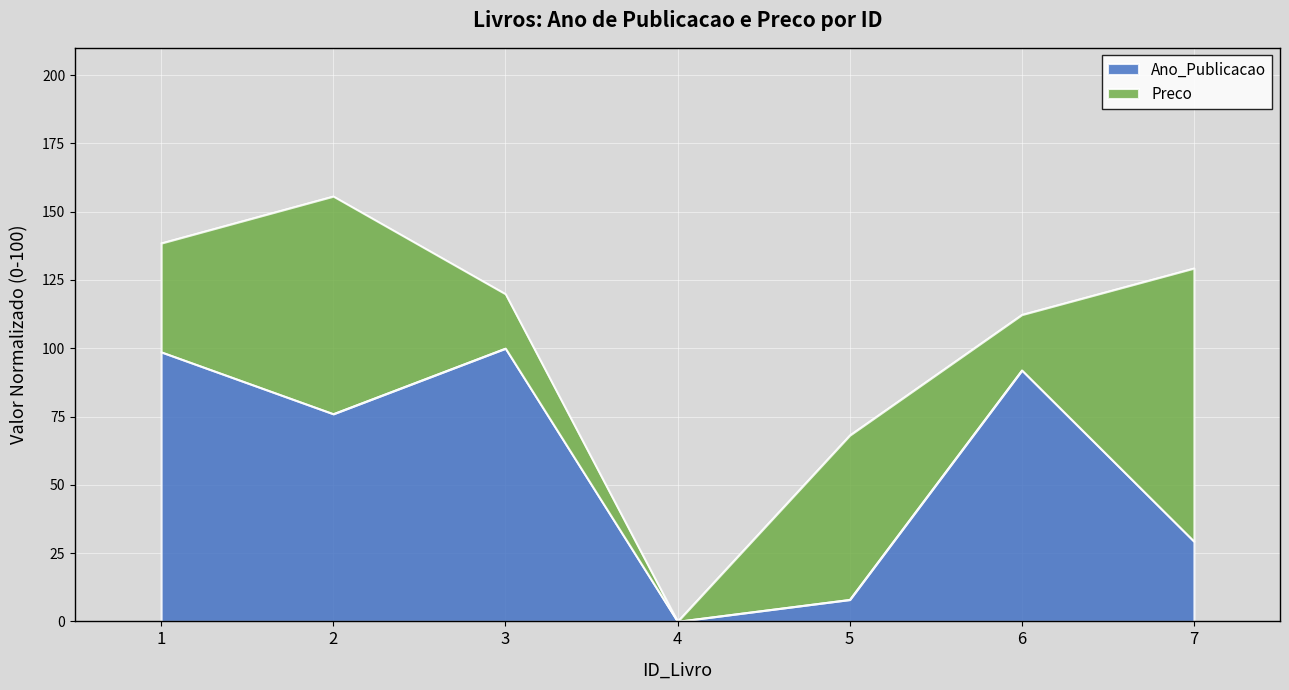

What is the change in value from 2 to 7?

-46.7